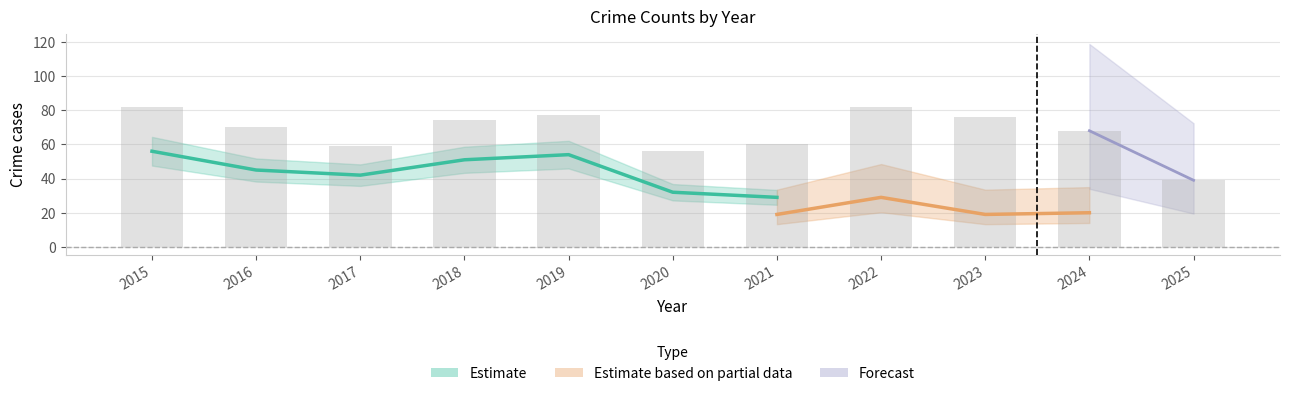

Are the bars grouped side by side (vs. stacked)?

Yes